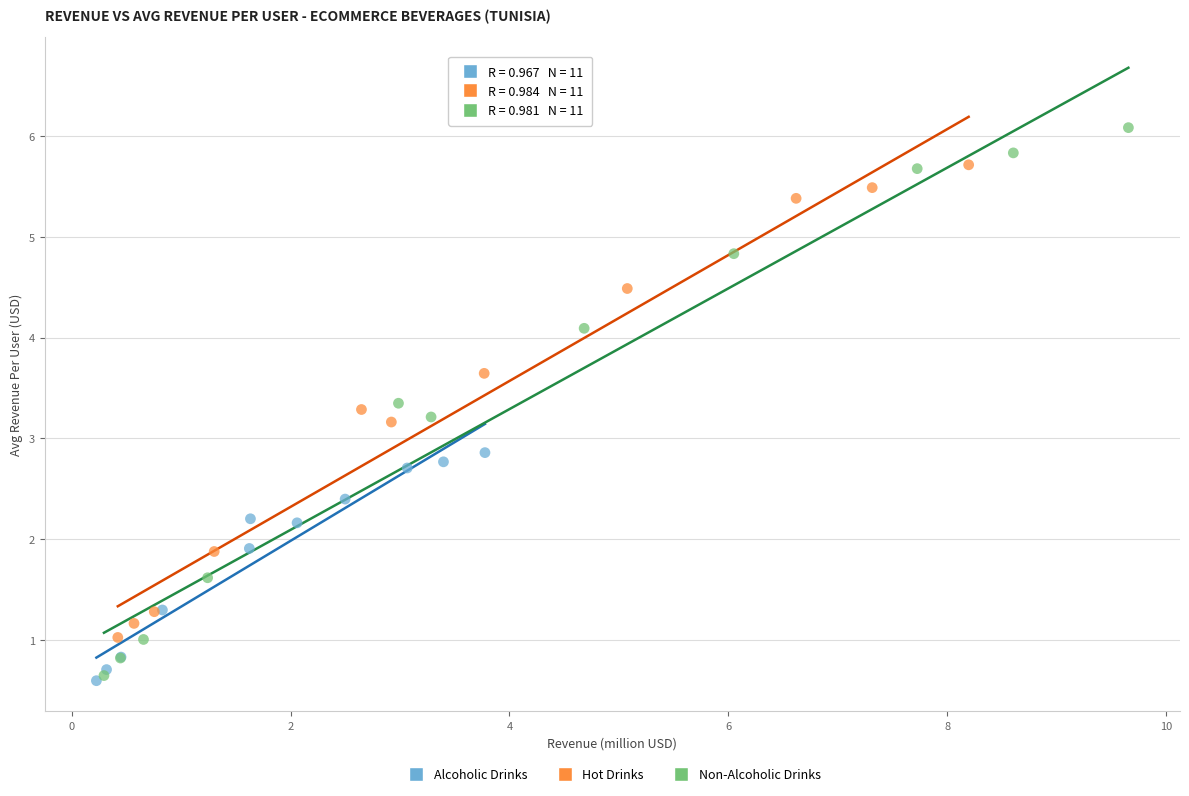

What are all the series names shown in the legend?

Alcoholic Drinks, Hot Drinks, Non-Alcoholic Drinks